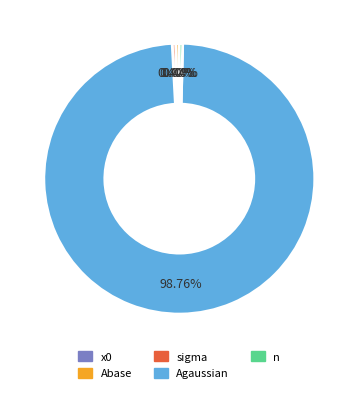

Is there a majority slice in this chart?

Yes